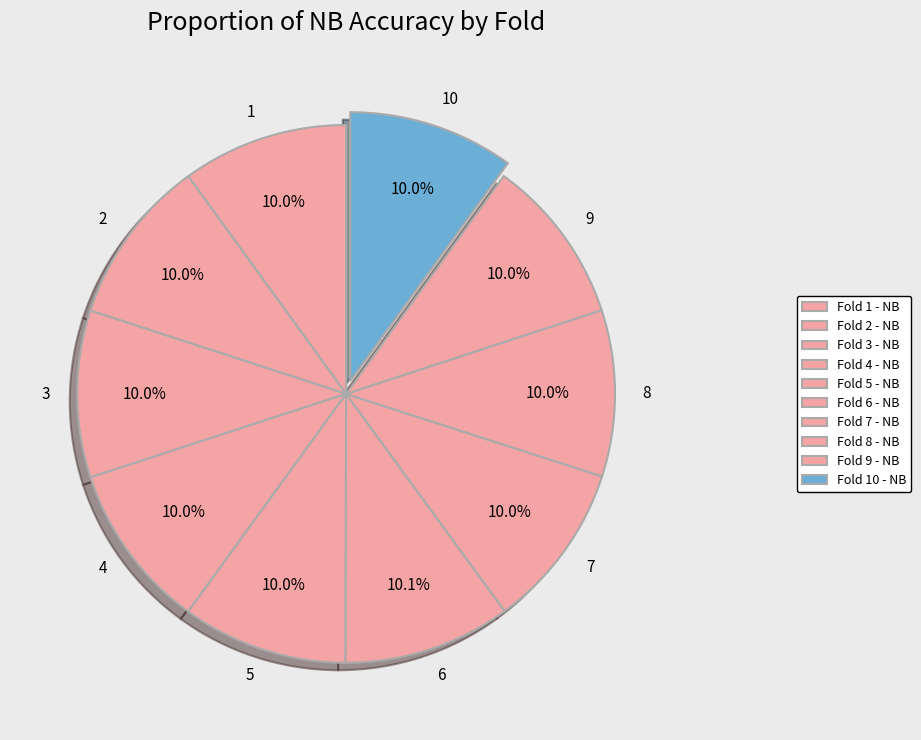

How much of the chart is everything except 10?

90.0%